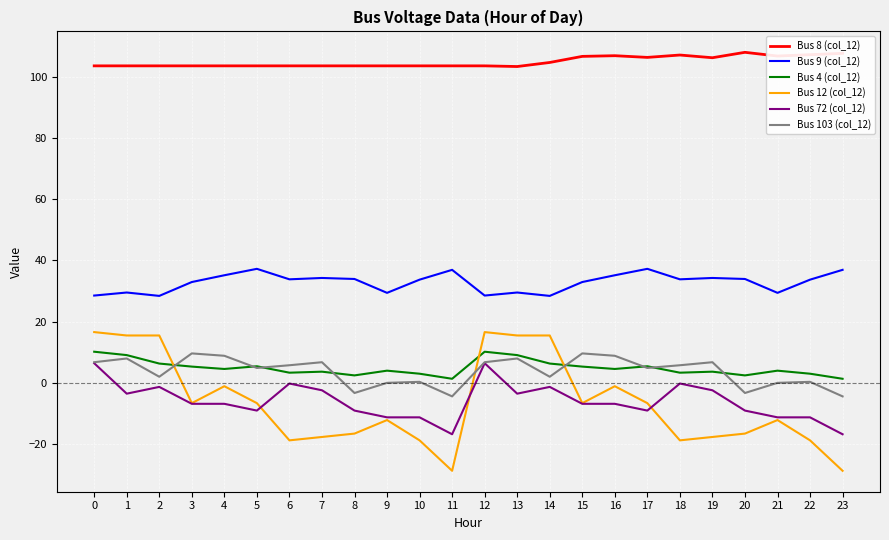

How many distinct data groups are displayed?

6